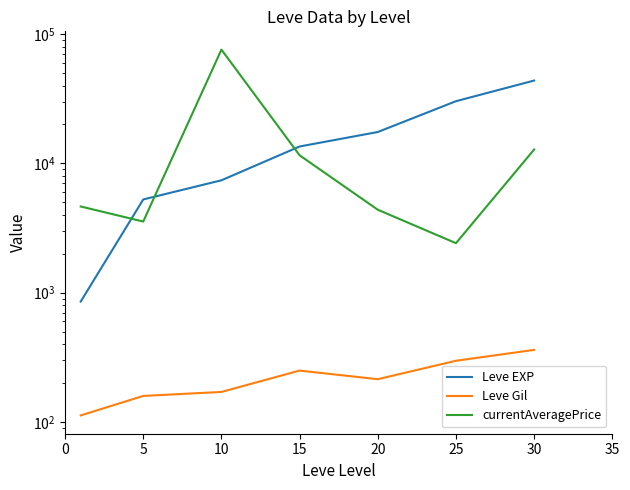

Does the chart have visible grid lines?

No